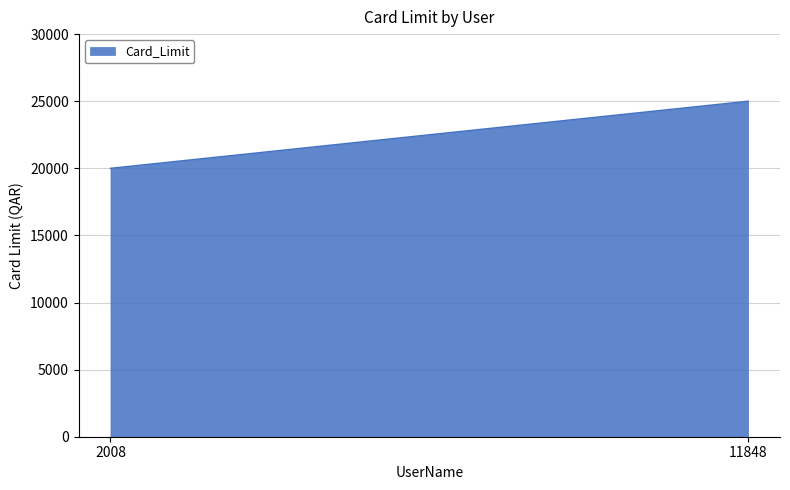

What is the minimum value shown in the chart?

20000